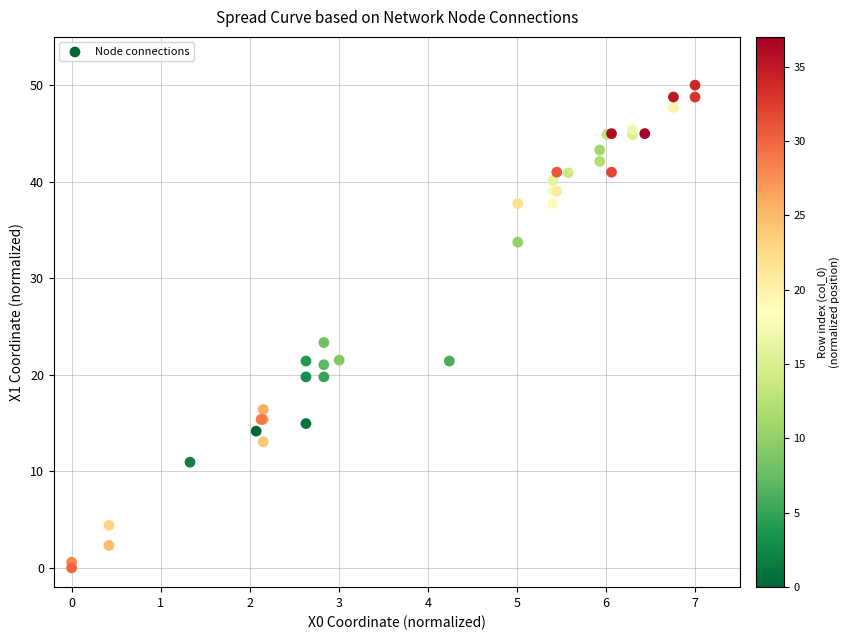

What Y value in the scatter plot is closest to 25?

23.3